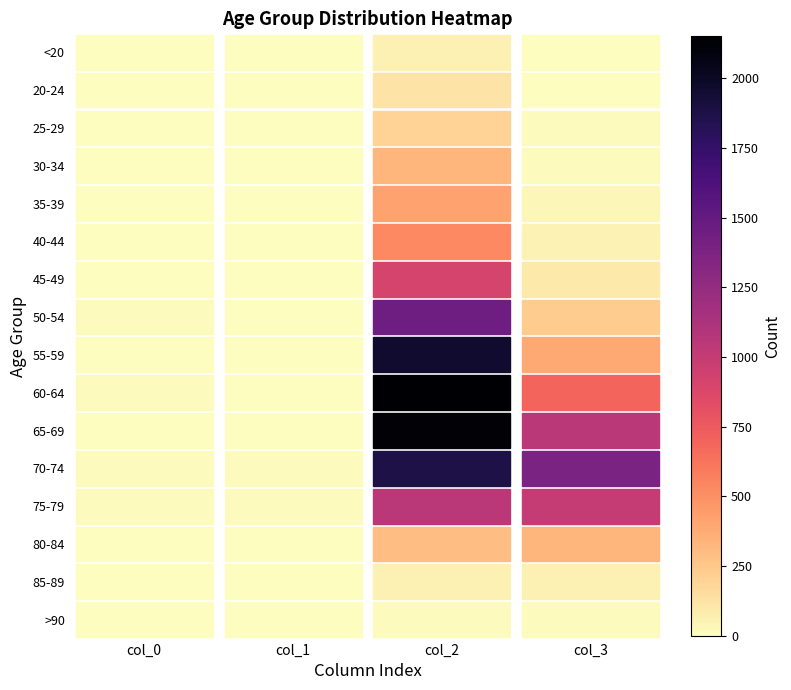

Which category has the lowest value in the 60-64 series?

col_1